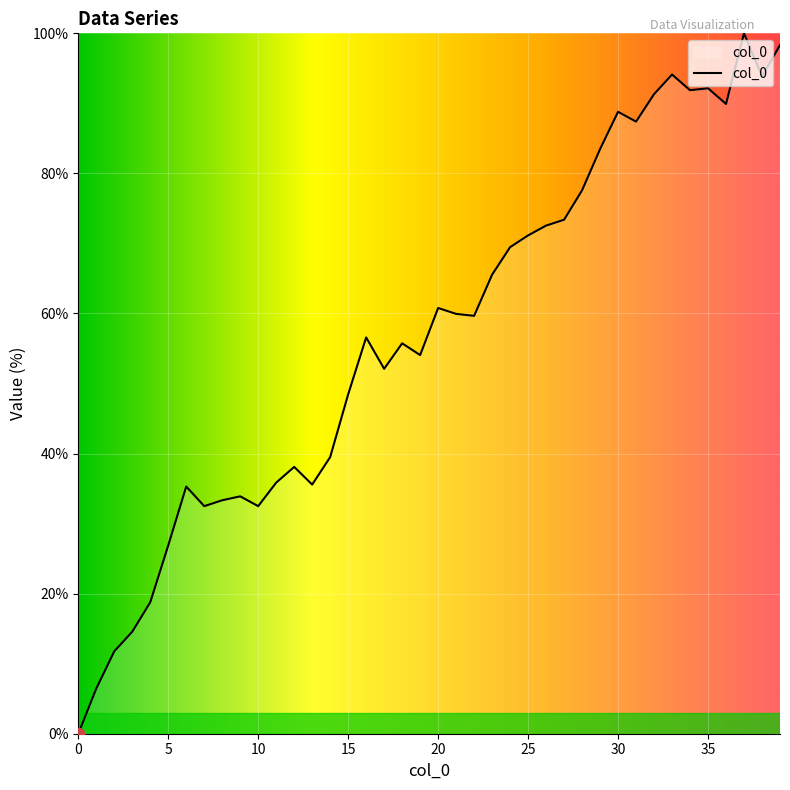

What is the maximum value shown in the chart?

100.0